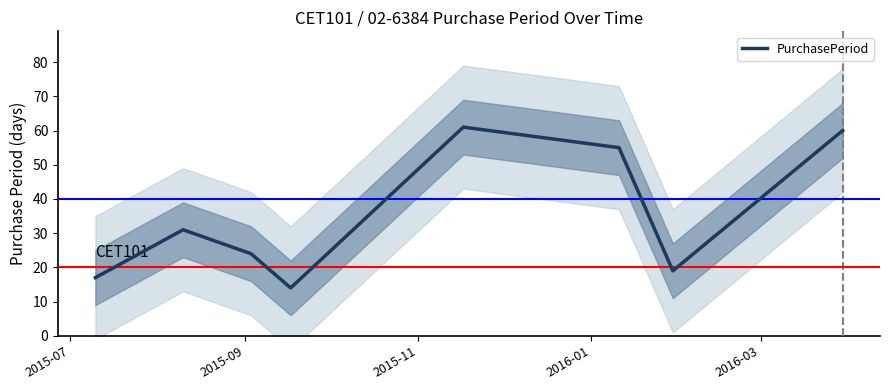

What is the maximum value for PurchasePeriod?

61